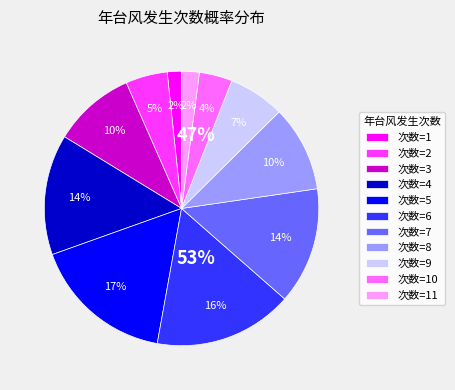

Between 次数=8 and 次数=11, which is larger?

次数=8